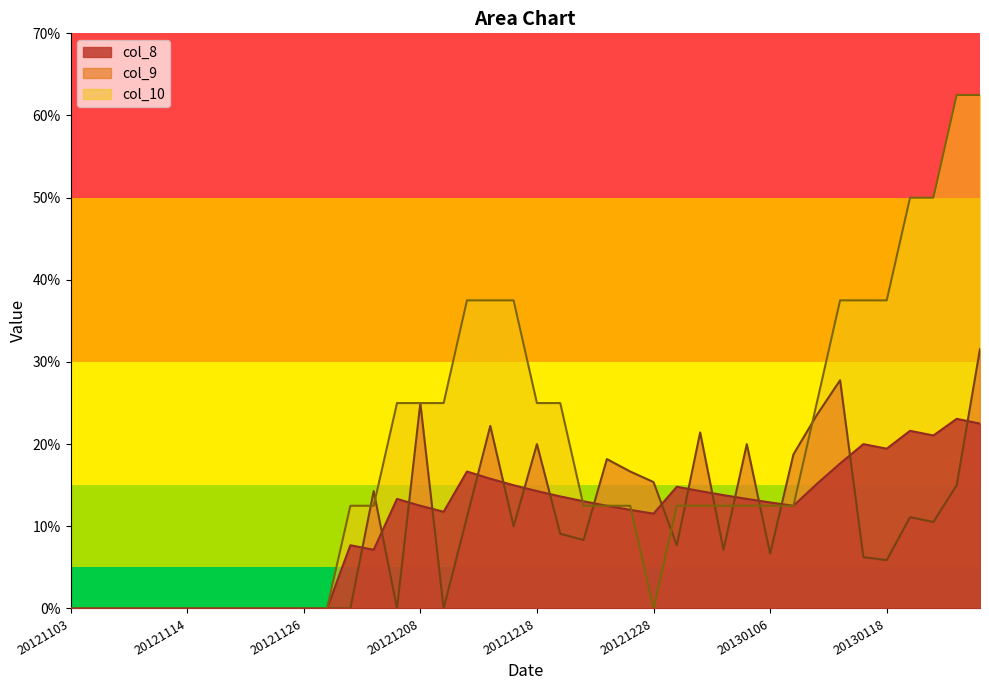

Read the col_9 value at 20121219.

0.1